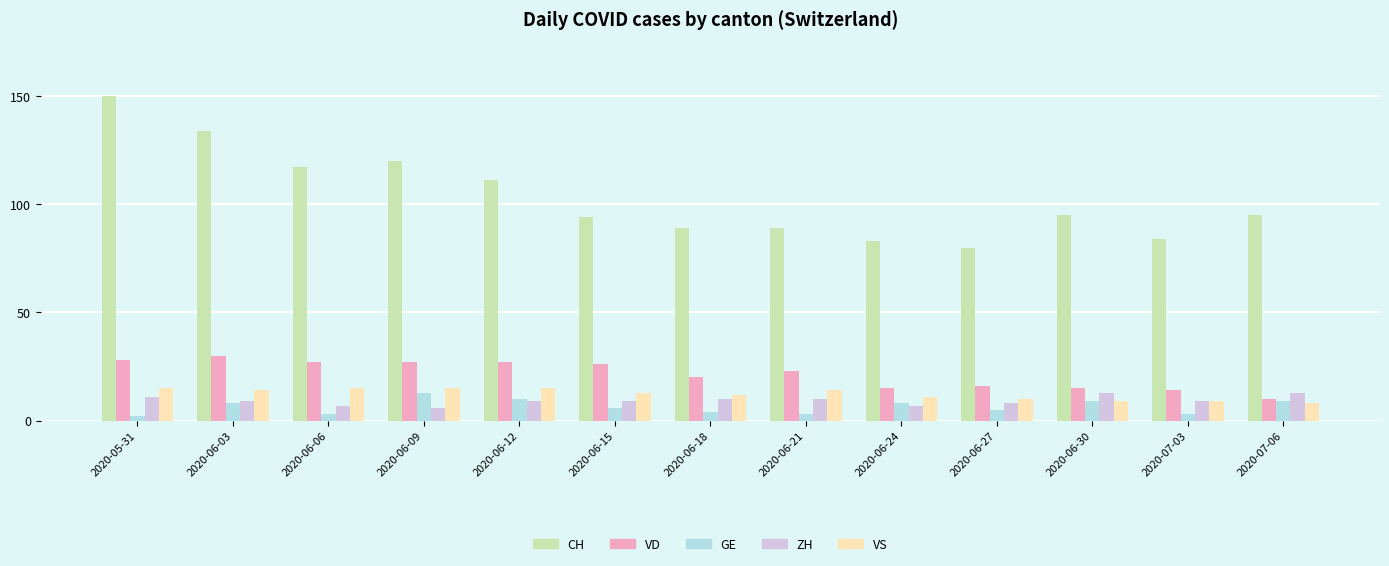

What is the average value of the VD series?

21